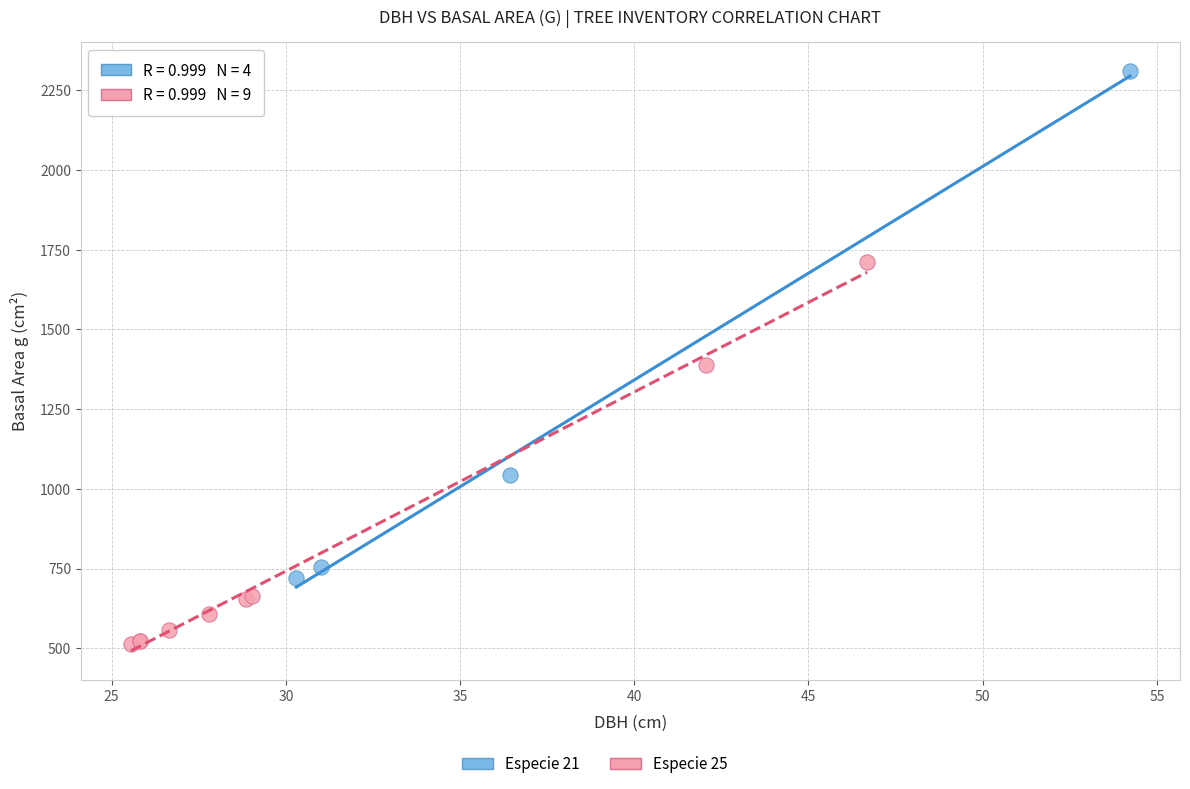

Which series reaches the maximum Y coordinate?

Especie 21